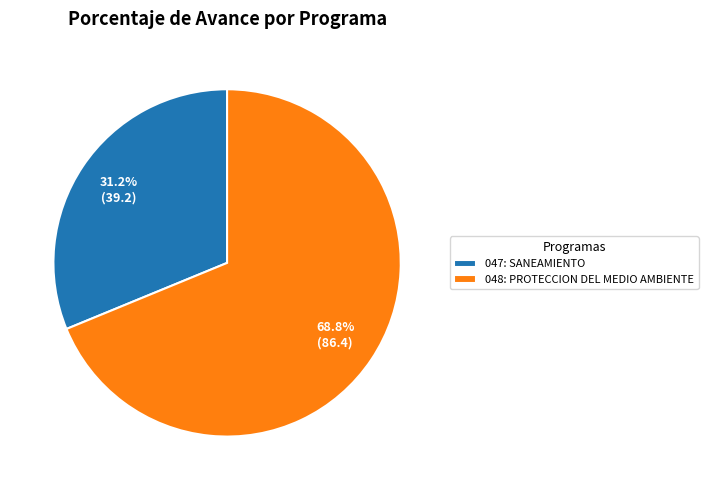

Which slice is the largest?

048: PROTECCION DEL MEDIO AMBIENTE